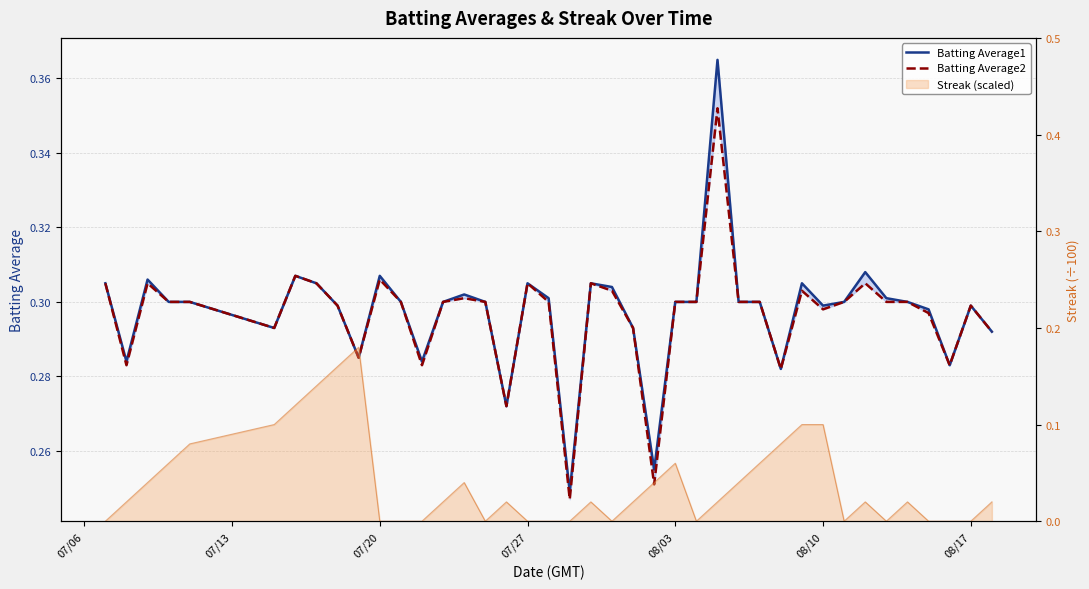

What is the greatest value displayed?

0.4